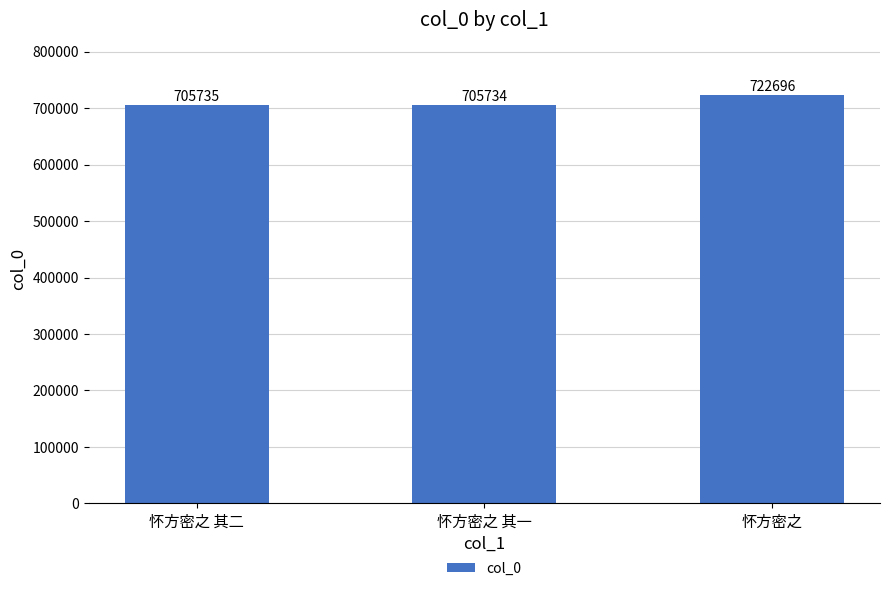

Read the value at 怀方密之.

722696